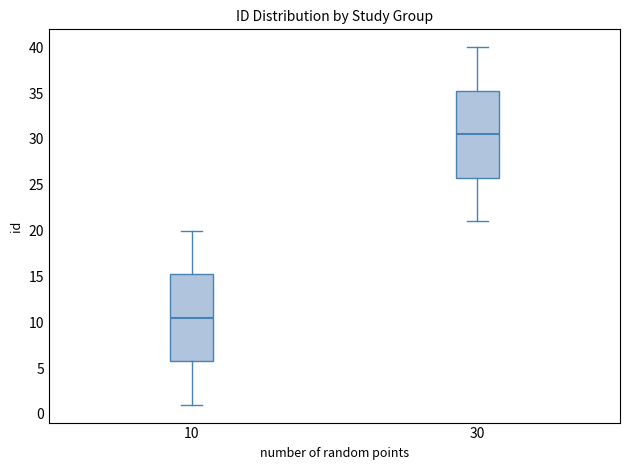

Reading left to right, read every box against the y-axis: the position of its median line, the range the box covers, and the ends of its whiskers. The values are not printed on the chart, so give them approximately, as read against the axis.

10: median 10.5, box 6.0 to 15.5, whiskers 1.0 to 20.0
30: median 30.5, box 26.0 to 35.5, whiskers 21.0 to 40.0